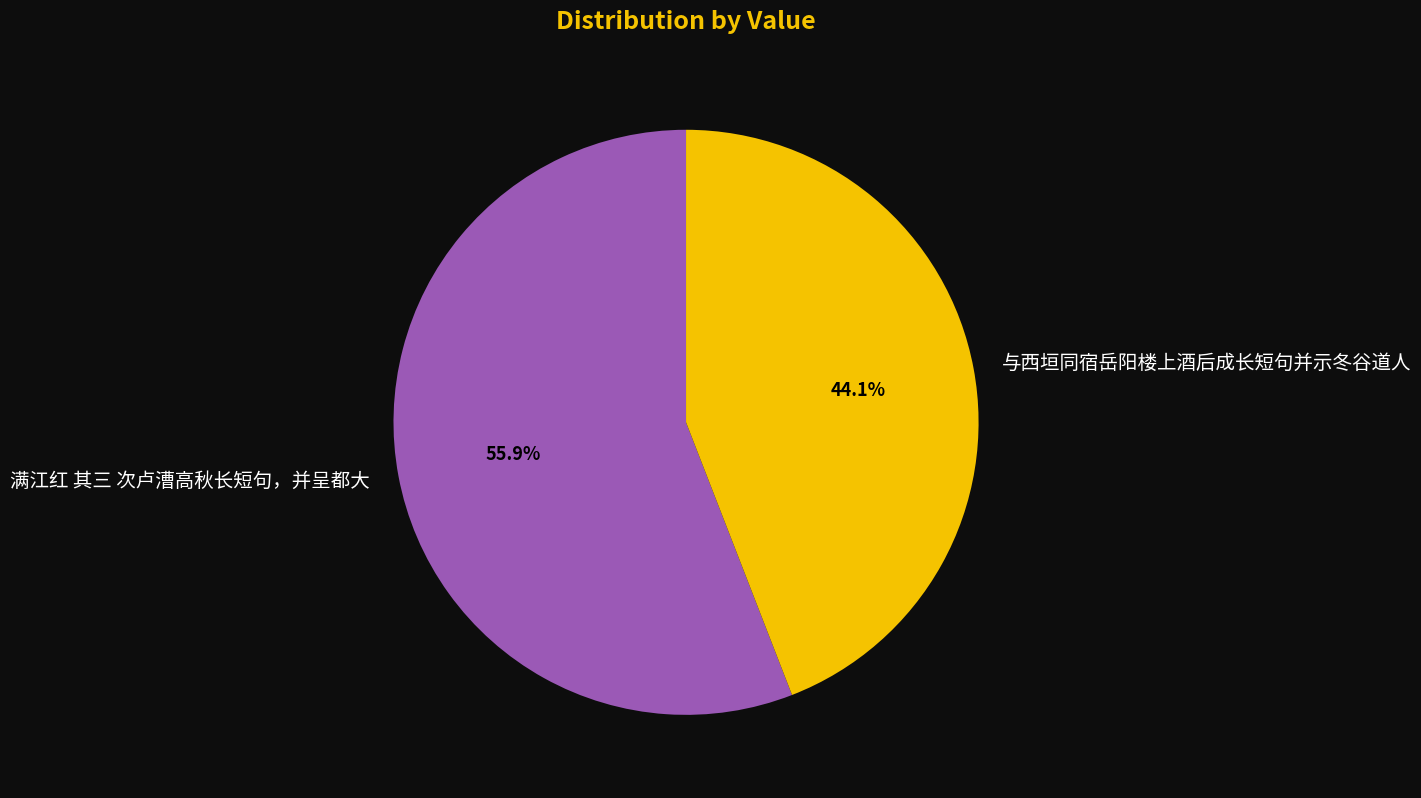

How many segments does this pie chart have?

2